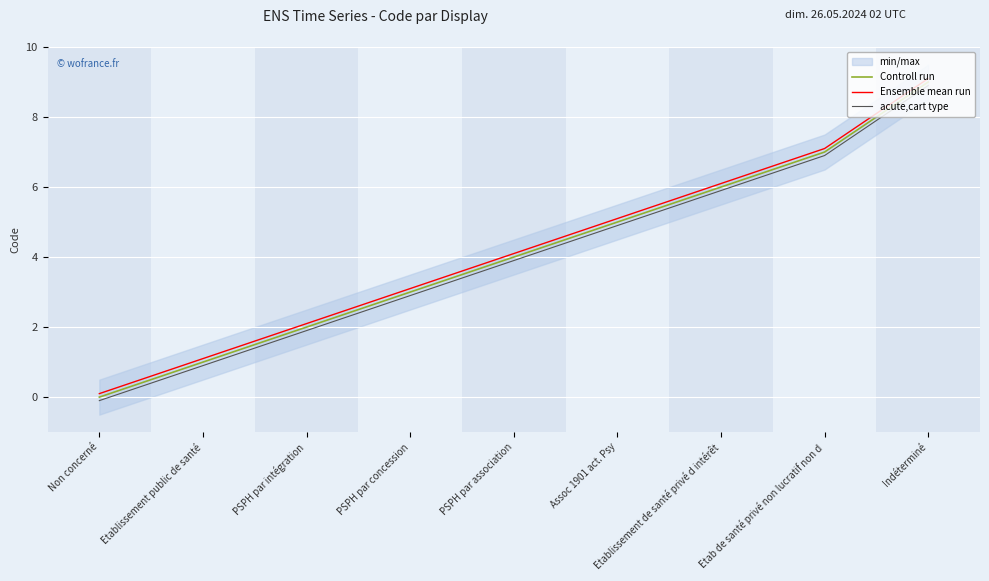

What position from the left is Assoc 1901 act. Psy?

6